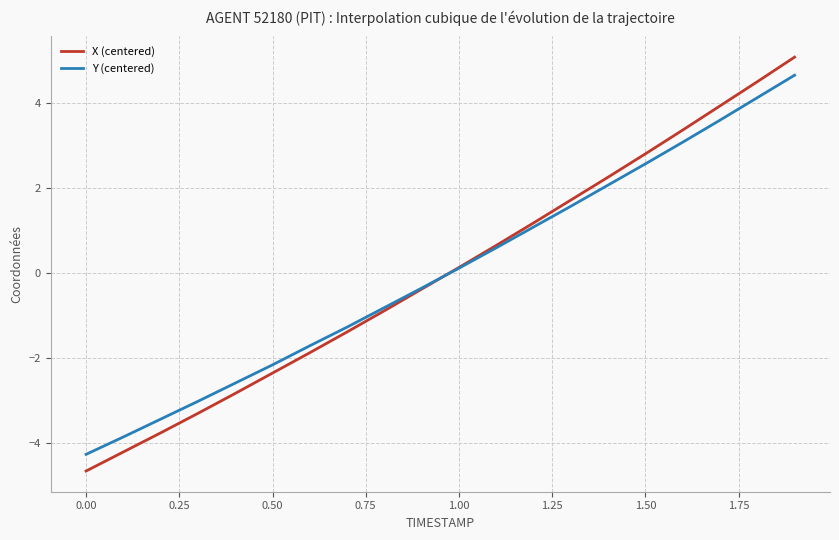

What is the maximum value for X (centered)?

5.1